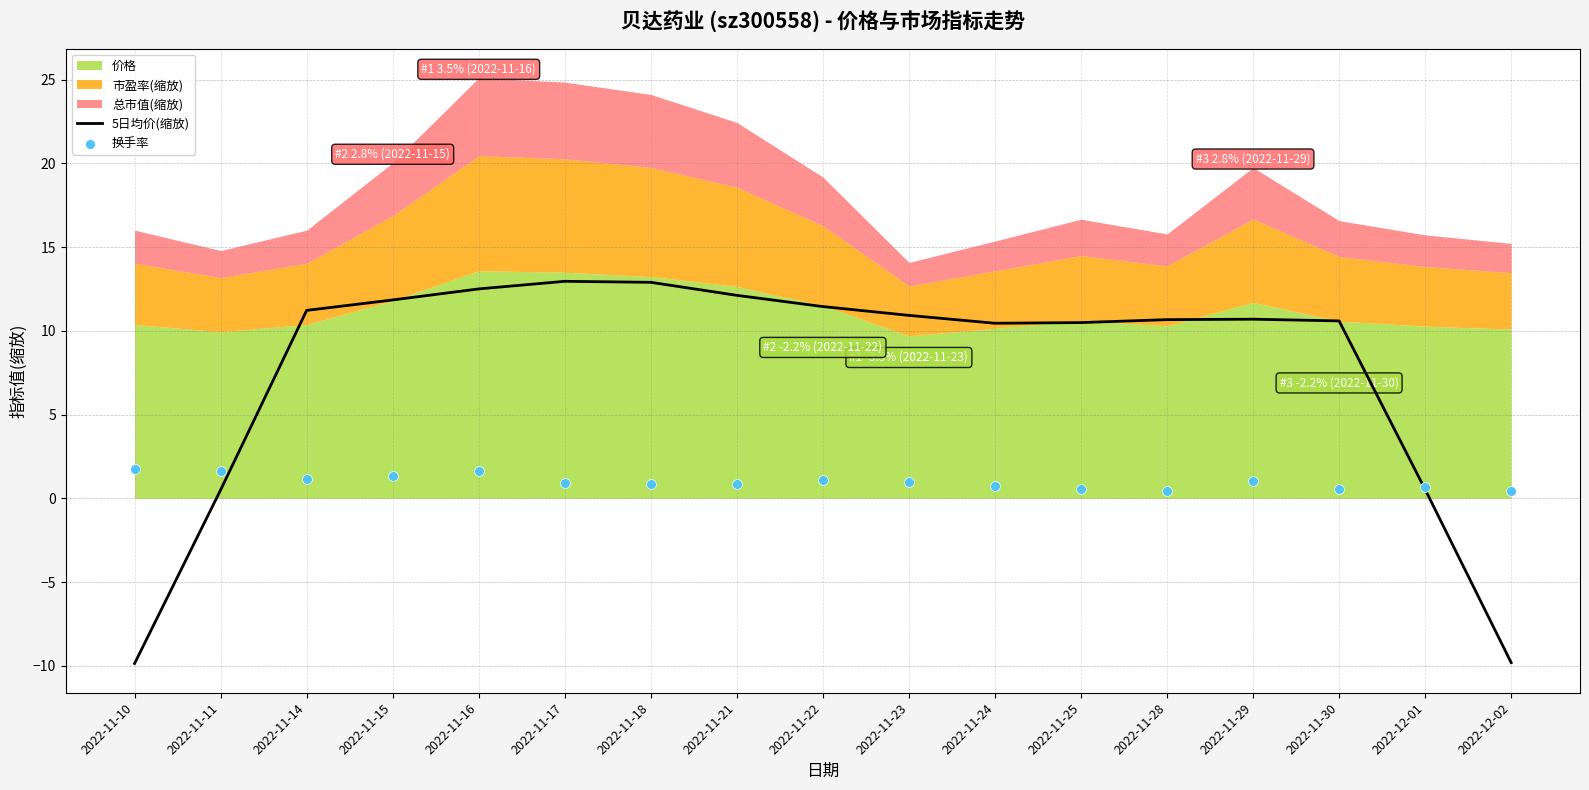

Which series has the largest total across all categories?

5日均价(缩放)